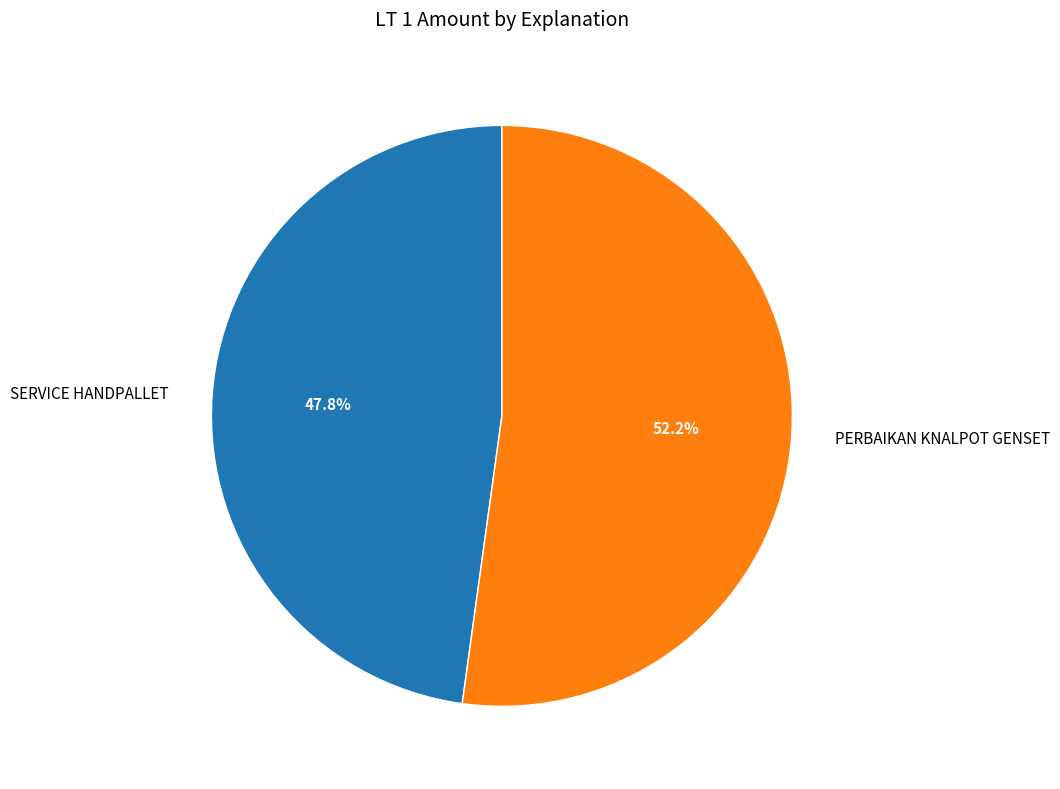

Between SERVICE HANDPALLET and PERBAIKAN KNALPOT GENSET, which is larger?

PERBAIKAN KNALPOT GENSET